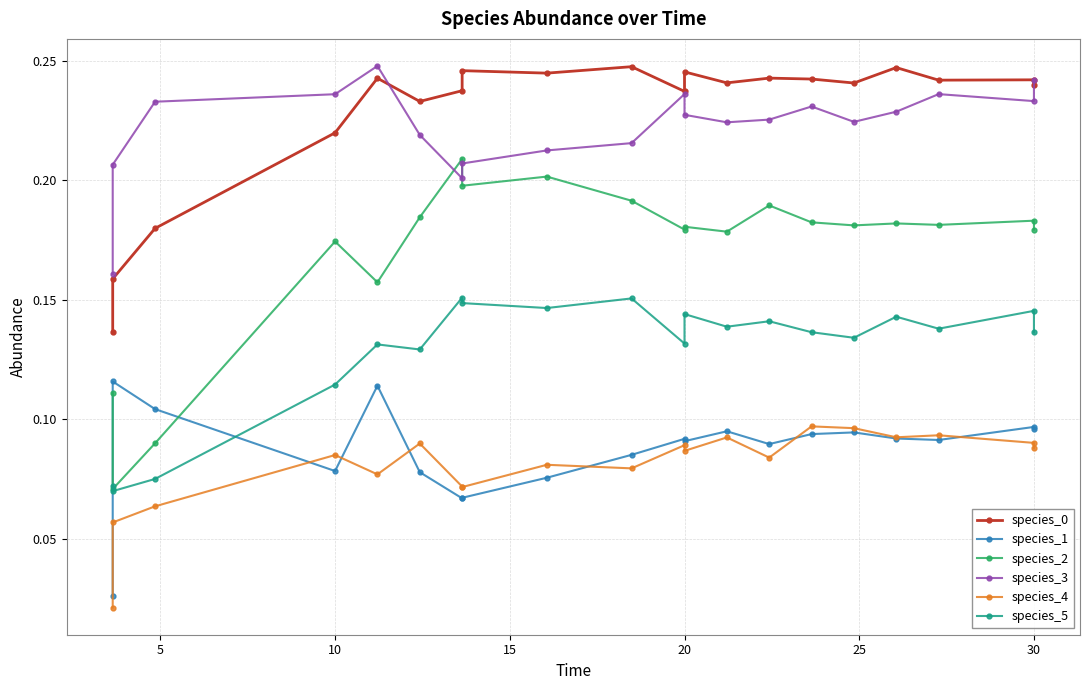

What is the average value of the species_3 series?

0.2